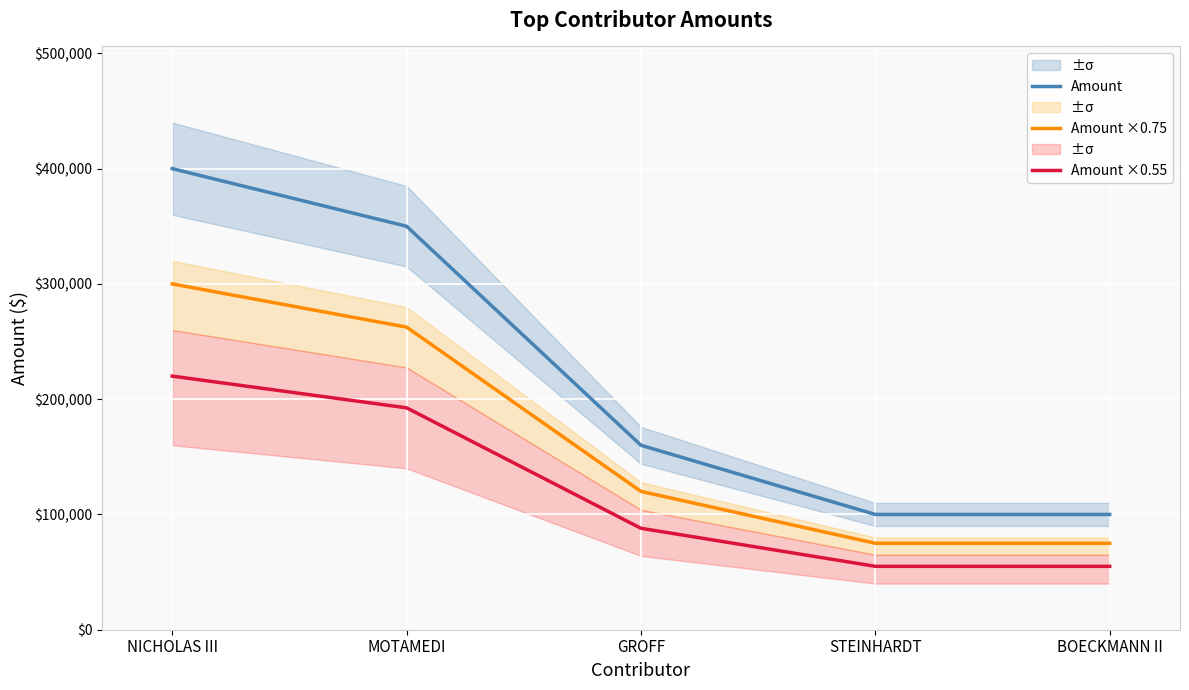

What is the smallest value displayed?

55000.0